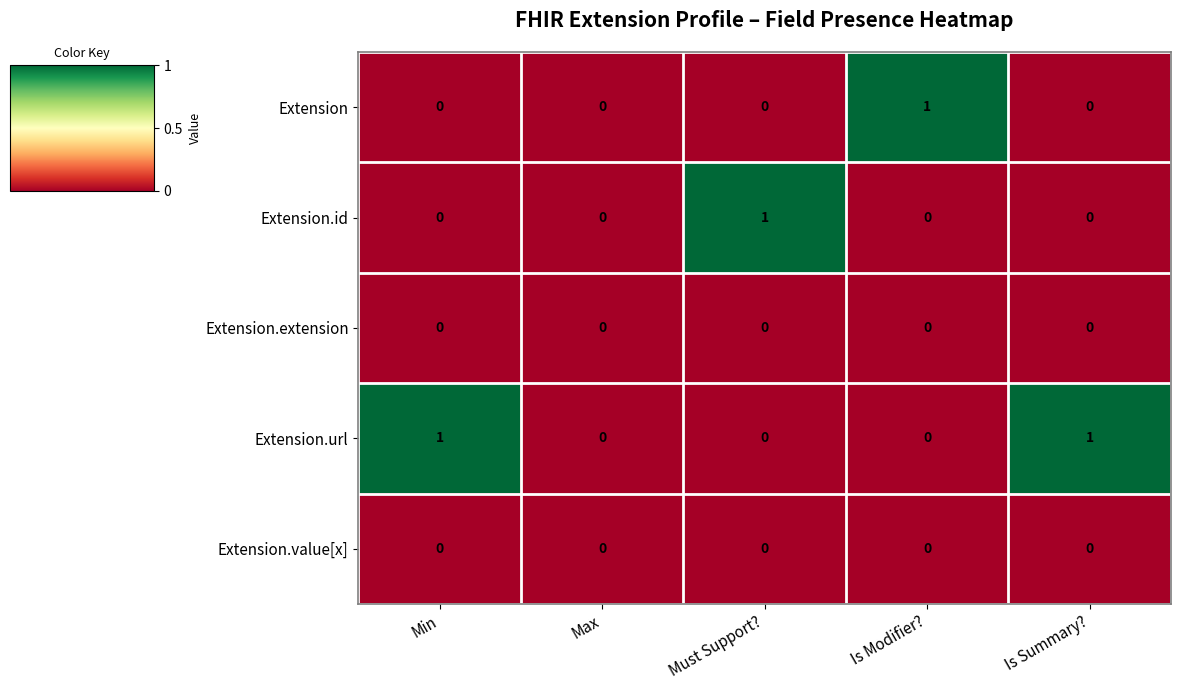

Which category has the highest value in the Extension.id series?

Must Support?